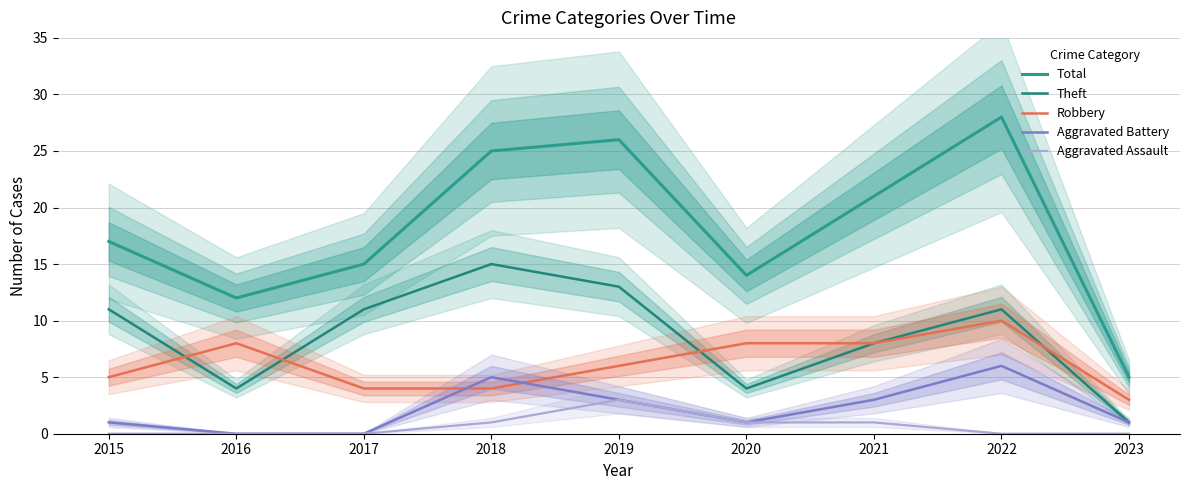

In Aggravated Battery, how many points are higher than both neighbors (excluding endpoints)?

2